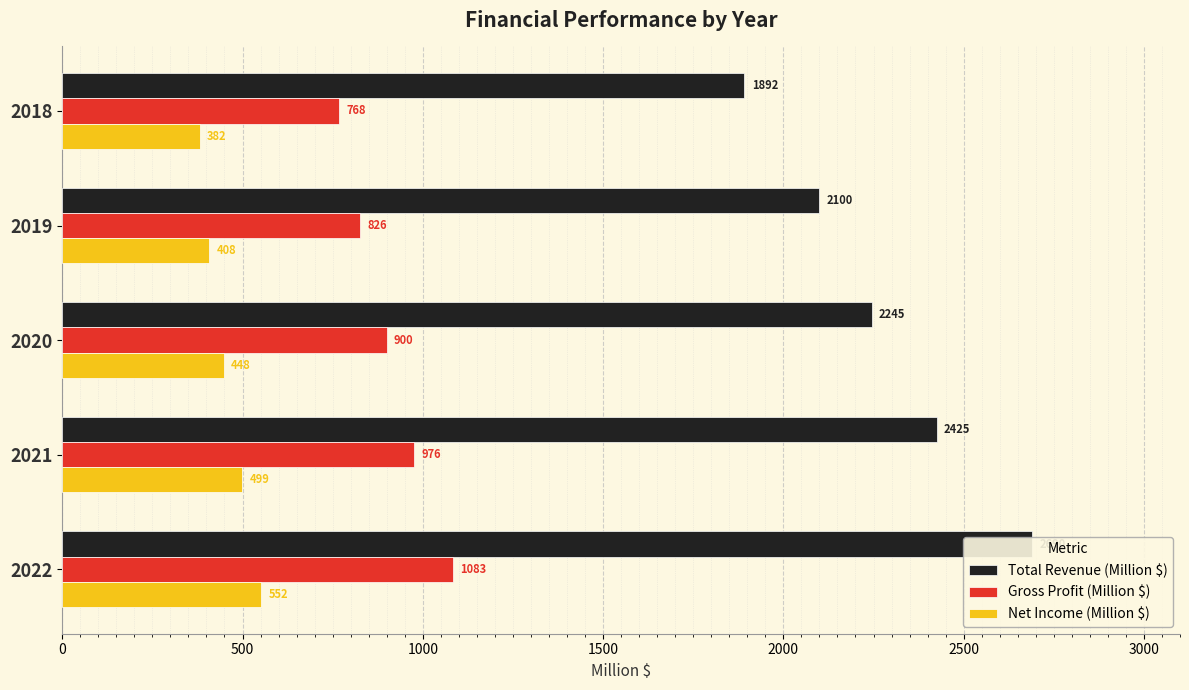

Which series has the largest total across all categories?

Total Revenue (Million $)